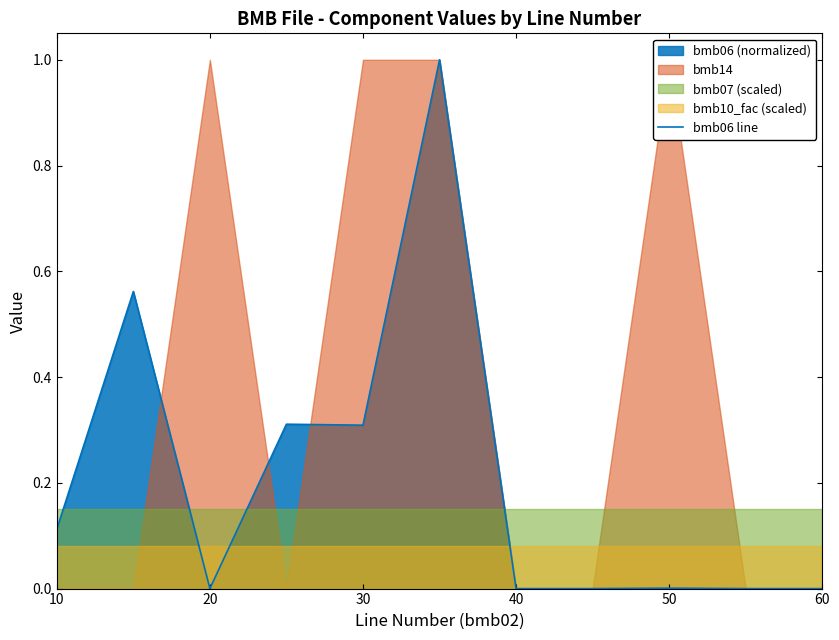

The bmb06 line series shows 0.2 at 10. True or false?

False